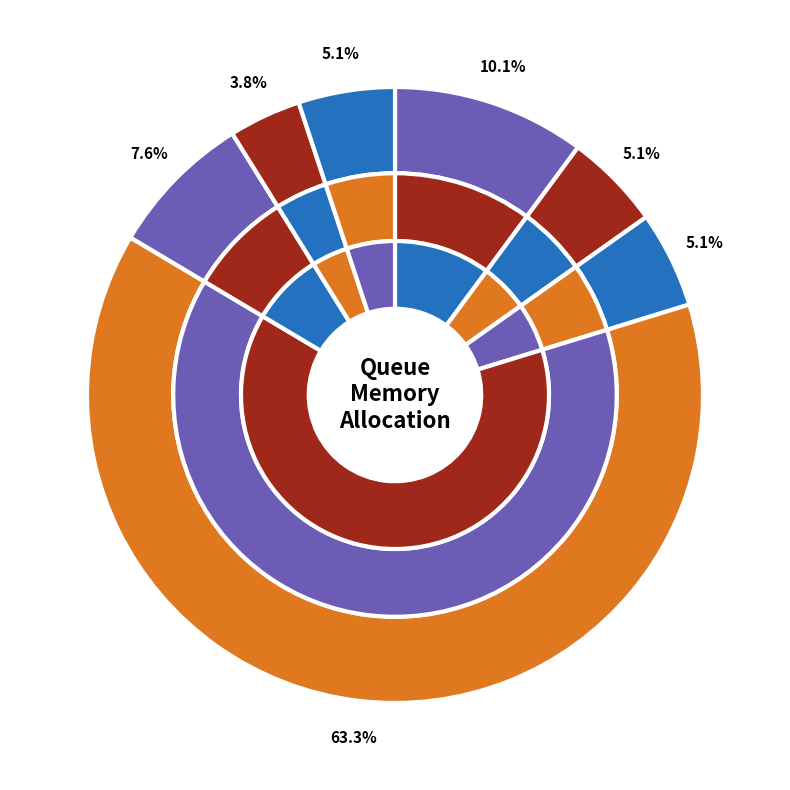

The ad slice represents 5% of the pie. True or false?

True